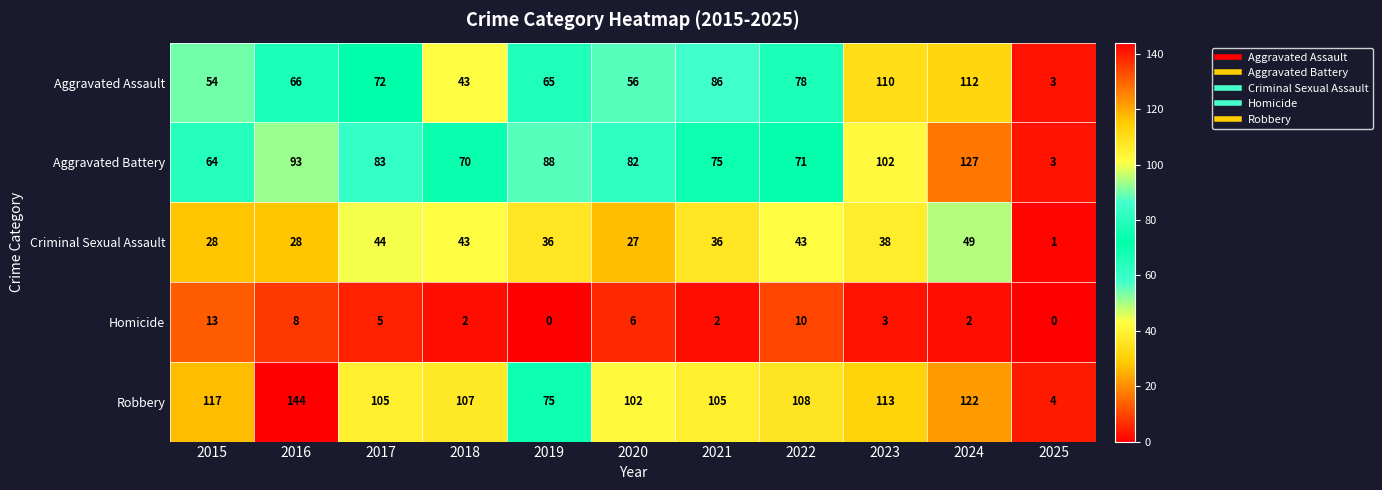

What is the average value of the Robbery series?

100